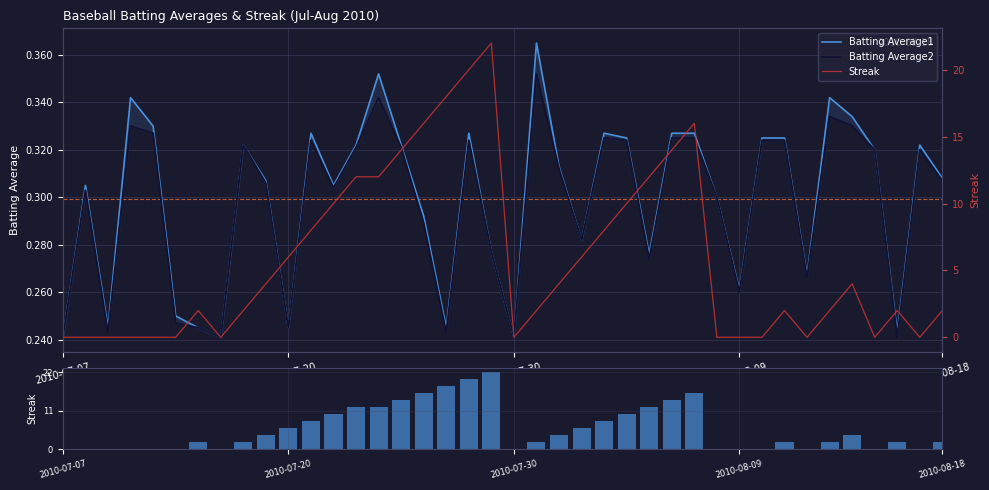

Between 7 and 12, which is larger?

12